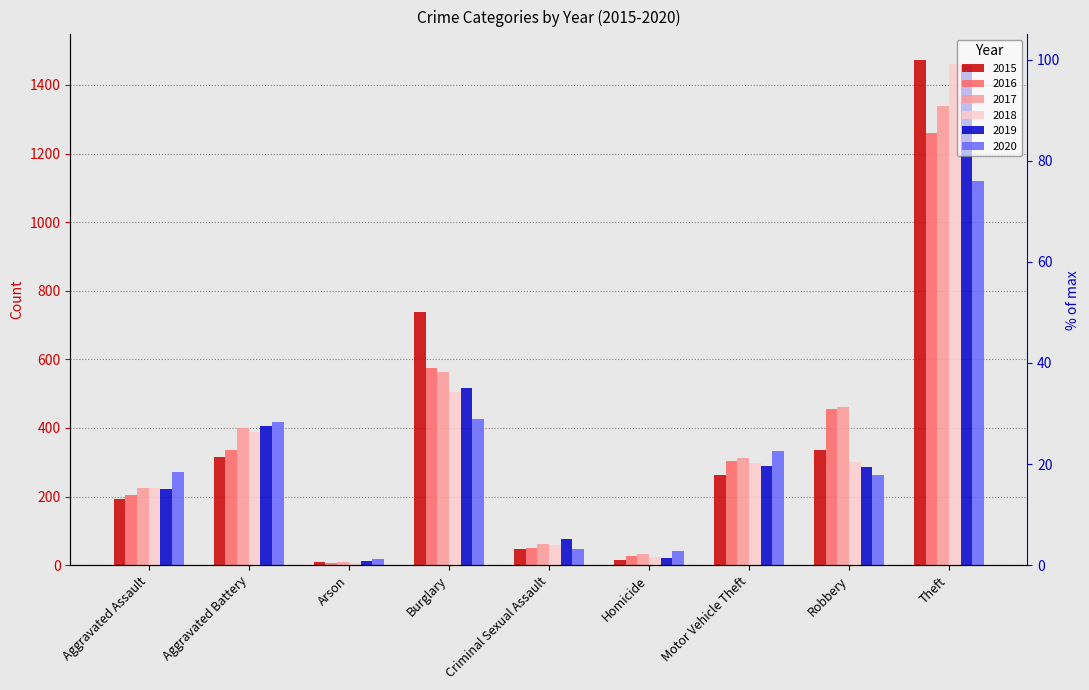

At how many categories does at least one series exceed 1150?

1